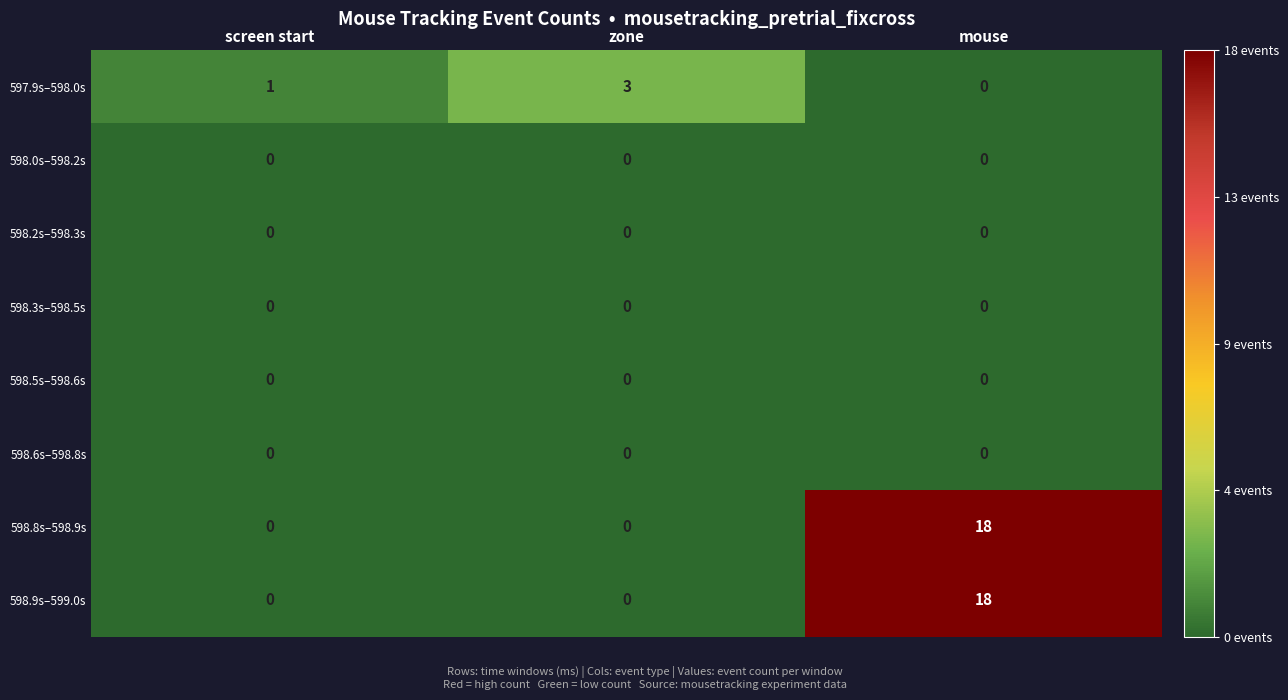

Count the number of categories in the chart.

3